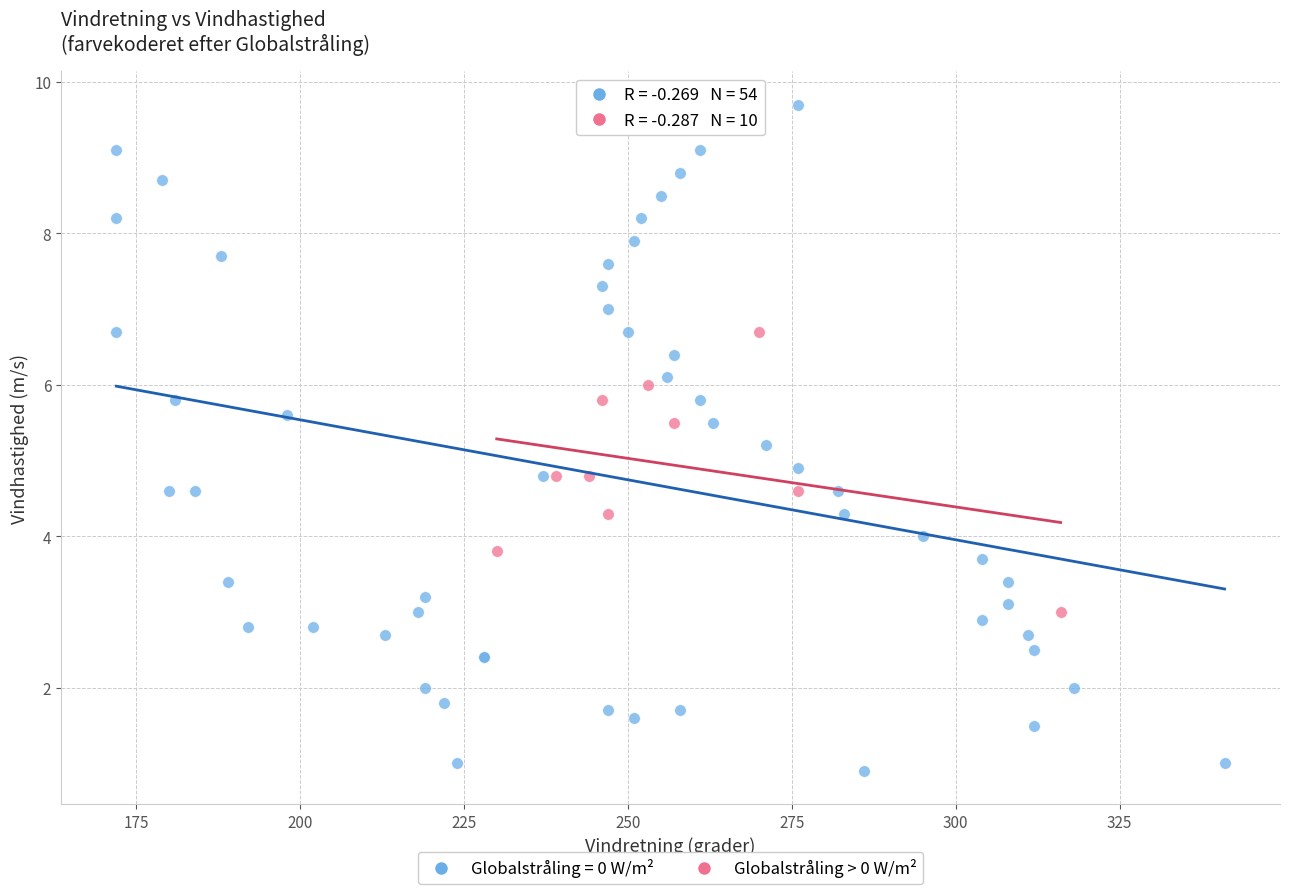

Which series has the widest spread of Y values?

Globalstråling = 0 W/m²